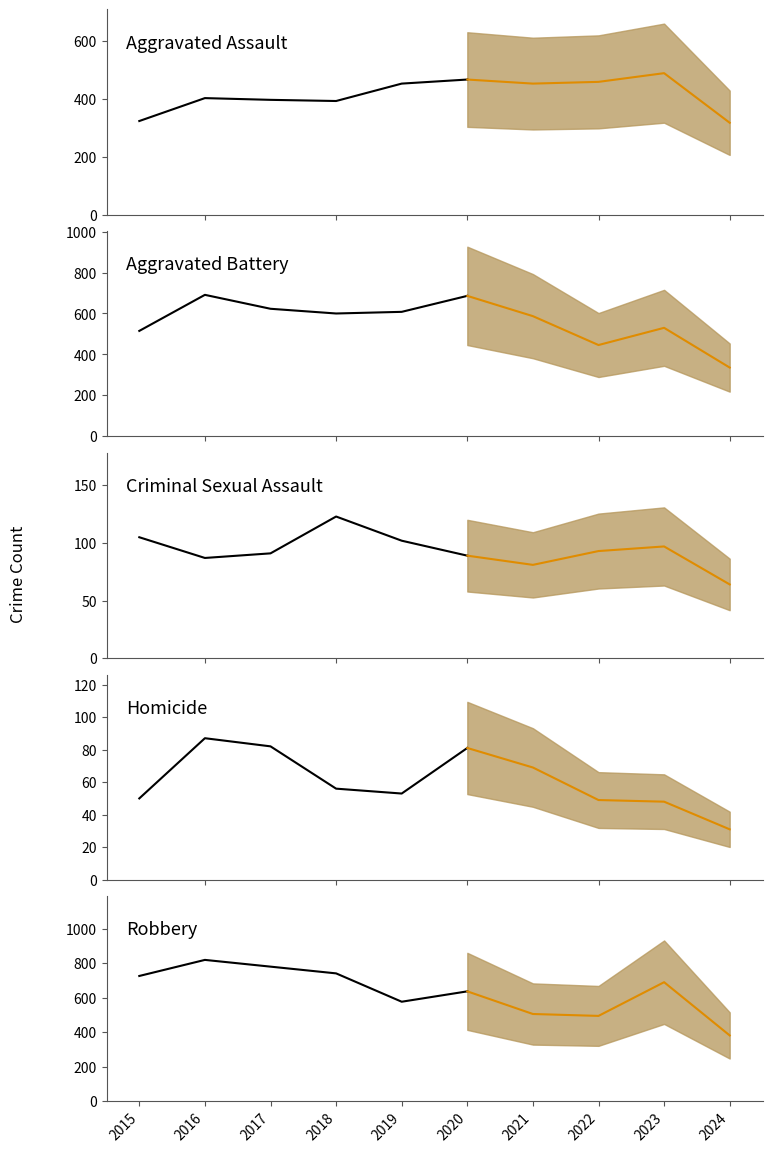

What is the spread (max minus min) of values at 2015?

676